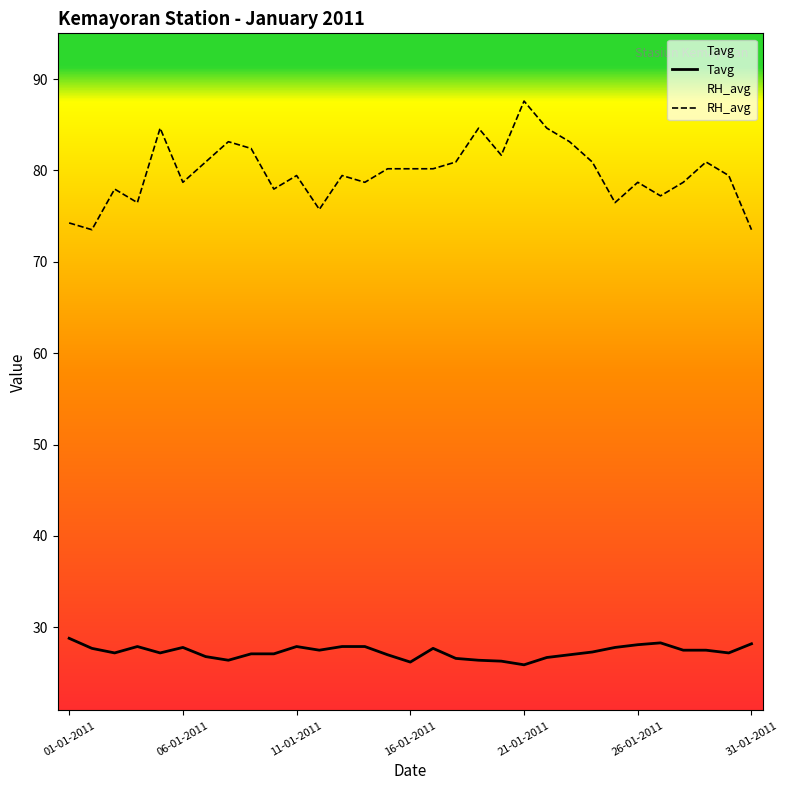

Read the Tavg value at 06-01-2011.

27.8